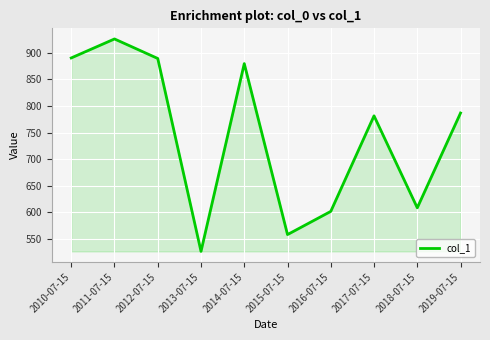

True or false: the data has more than 2 interior local peaks.

True